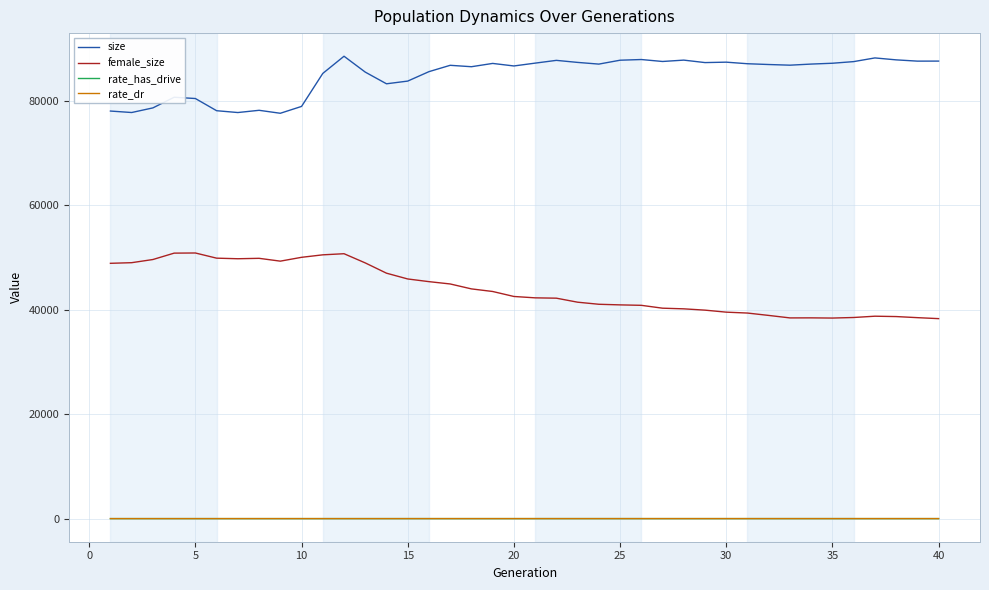

Which series has the largest total across all categories?

size